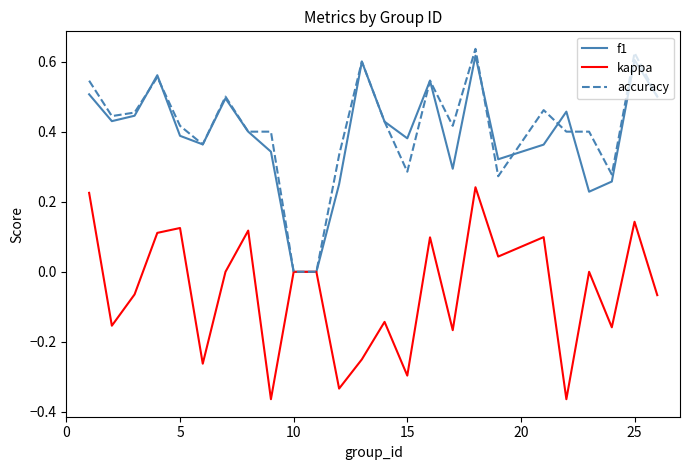

Reading left to right, what are all the values shown in this chart?

f1: 0.5	0.4	0.4	0.6	0.4	0.4	0.5	0.4	0.3	0.0	0.0	0.2	0.6	0.4	0.4	0.5	0.3	0.6	0.3	0.4	0.5	0.2	0.3	0.6	0.5
kappa: 0.2	-0.2	-0.1	0.1	0.1	-0.3	0.0	0.1	-0.4	0.0	0.0	-0.3	-0.2	-0.1	-0.3	0.1	-0.2	0.2	0.0	0.1	-0.4	0.0	-0.2	0.1	-0.1
accuracy: 0.5	0.4	0.5	0.6	0.4	0.4	0.5	0.4	0.4	0.0	0.0	0.3	0.6	0.4	0.3	0.5	0.4	0.6	0.3	0.5	0.4	0.4	0.3	0.6	0.5